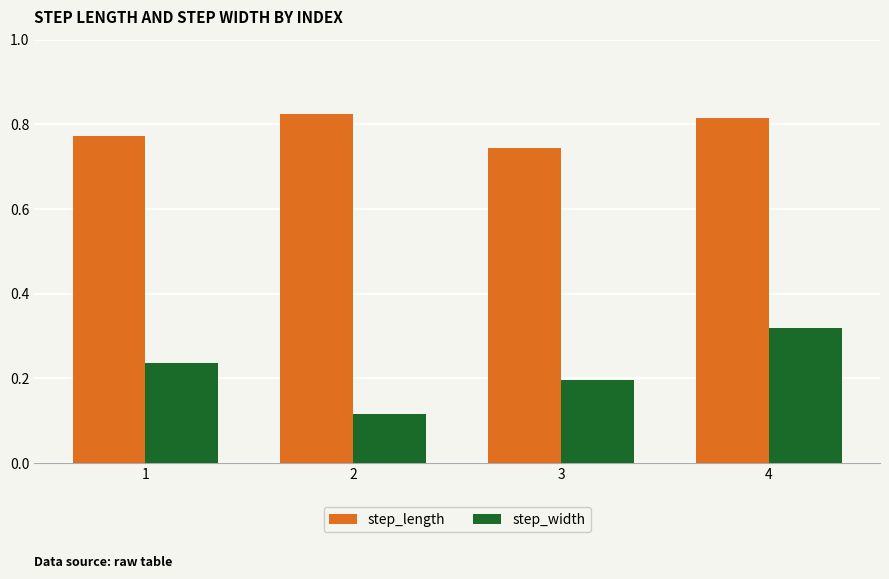

What is the spread (max minus min) of values at 1?

0.5